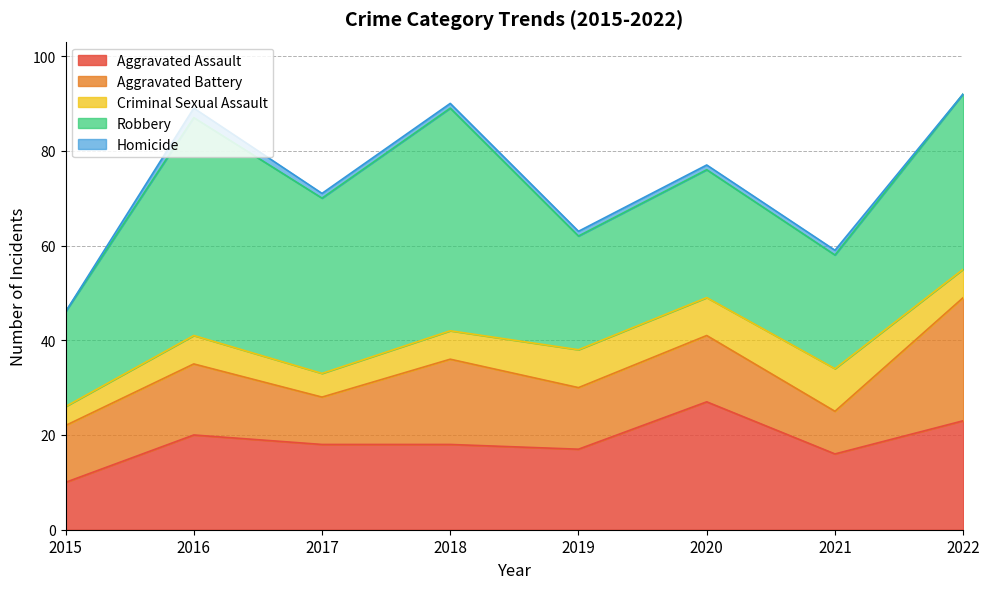

What is the difference between the second highest and second lowest values in the Homicide series?

1